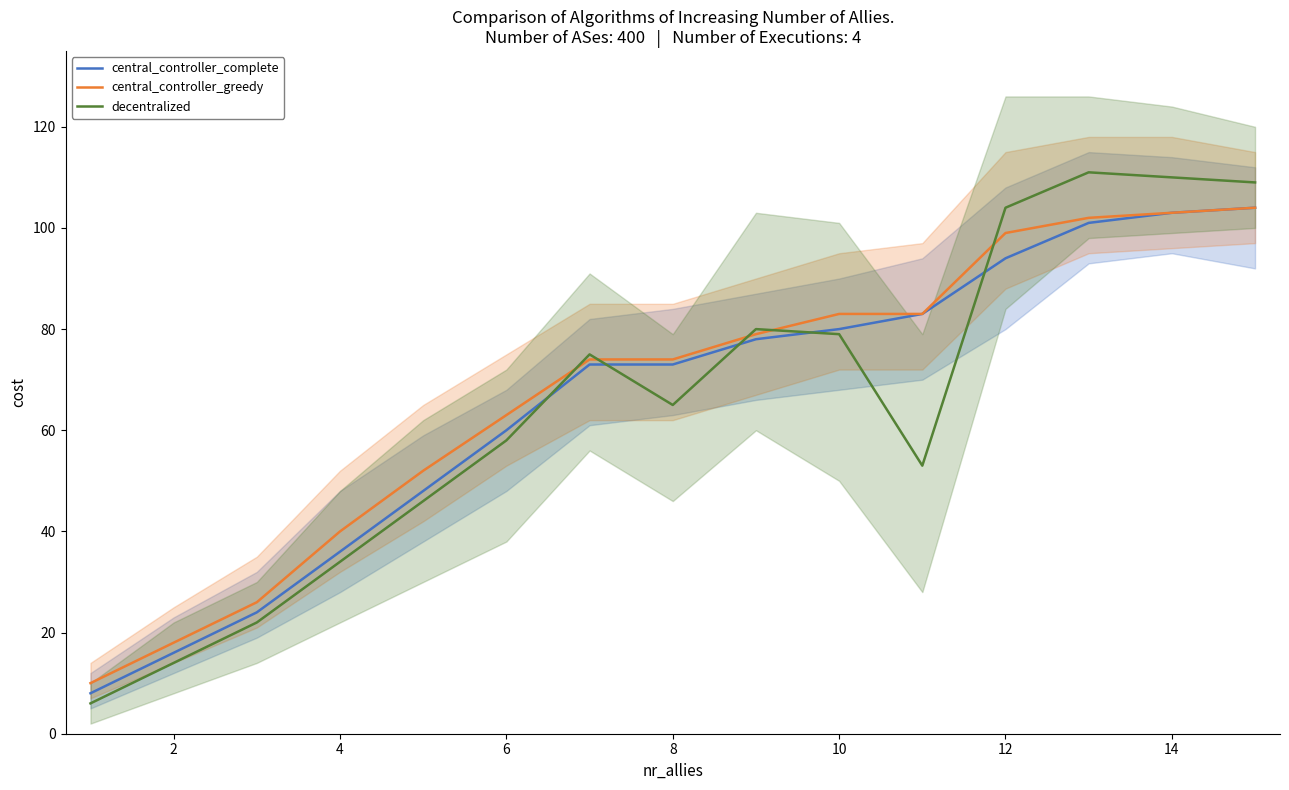

Does the chart have visible grid lines?

No